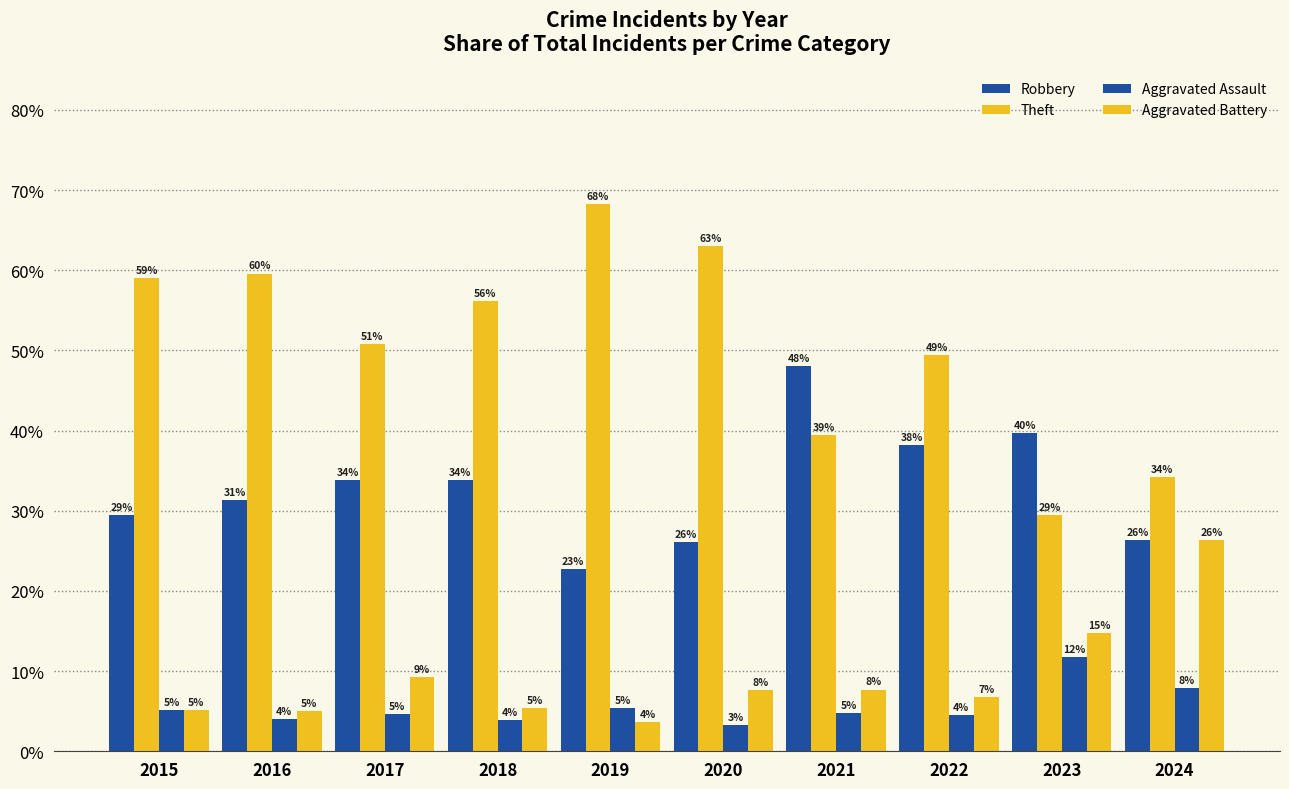

Count the number of data series in this chart.

4